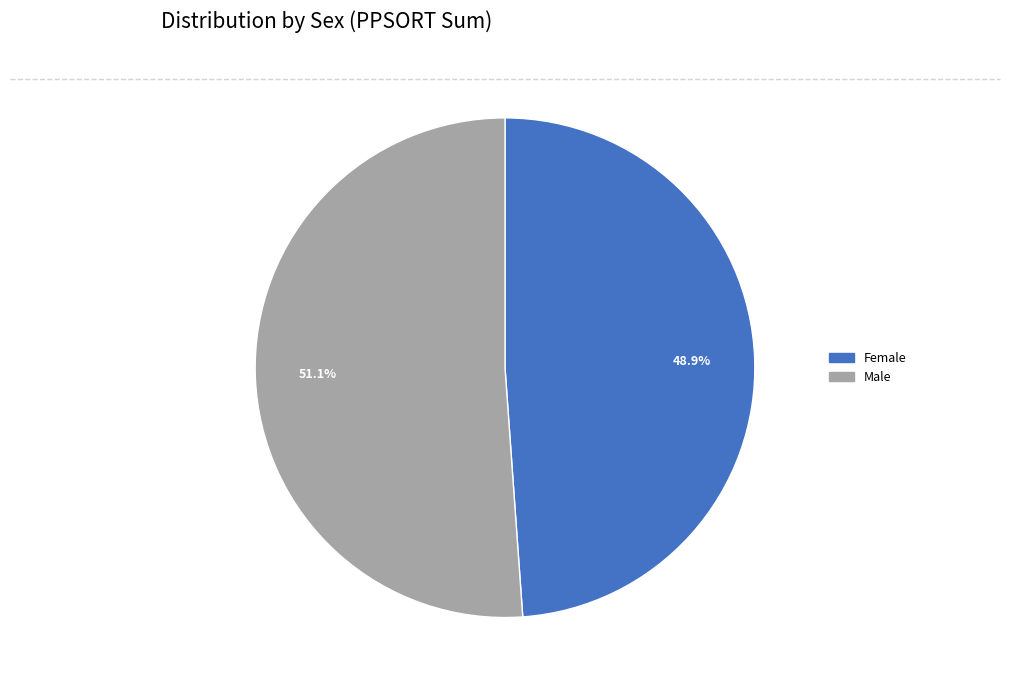

Is there a majority slice in this chart?

Yes